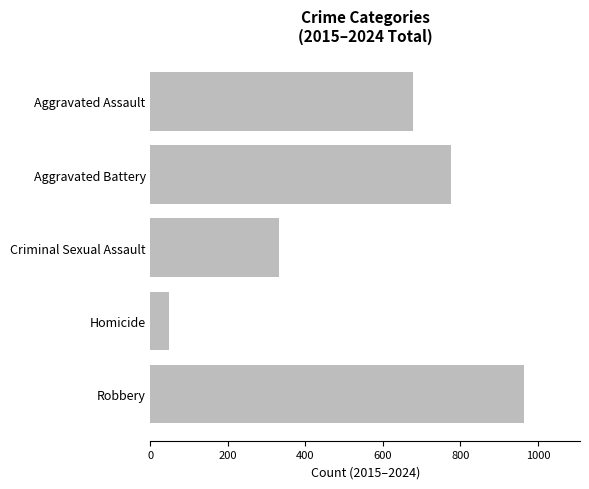

What is the average value?

559